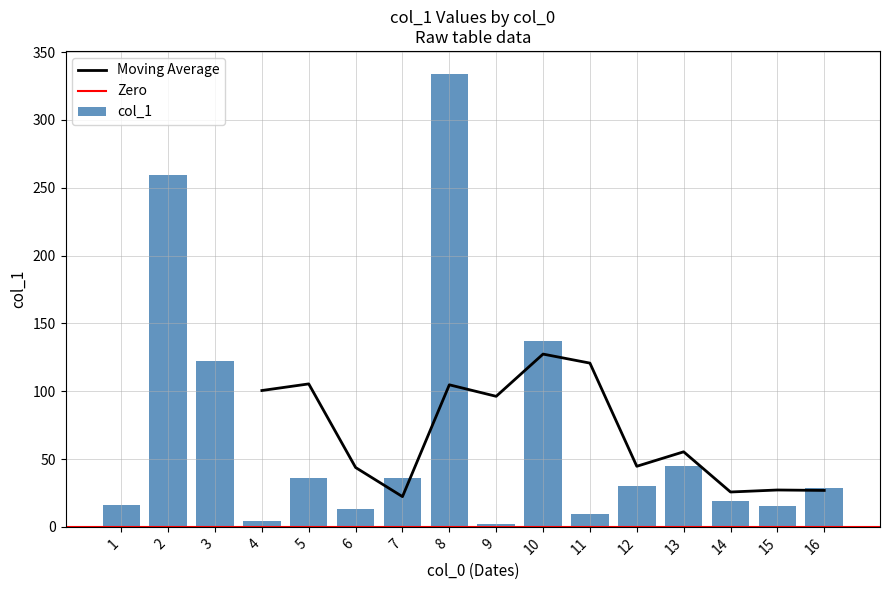

What is the maximum value for Moving Average?

127.4